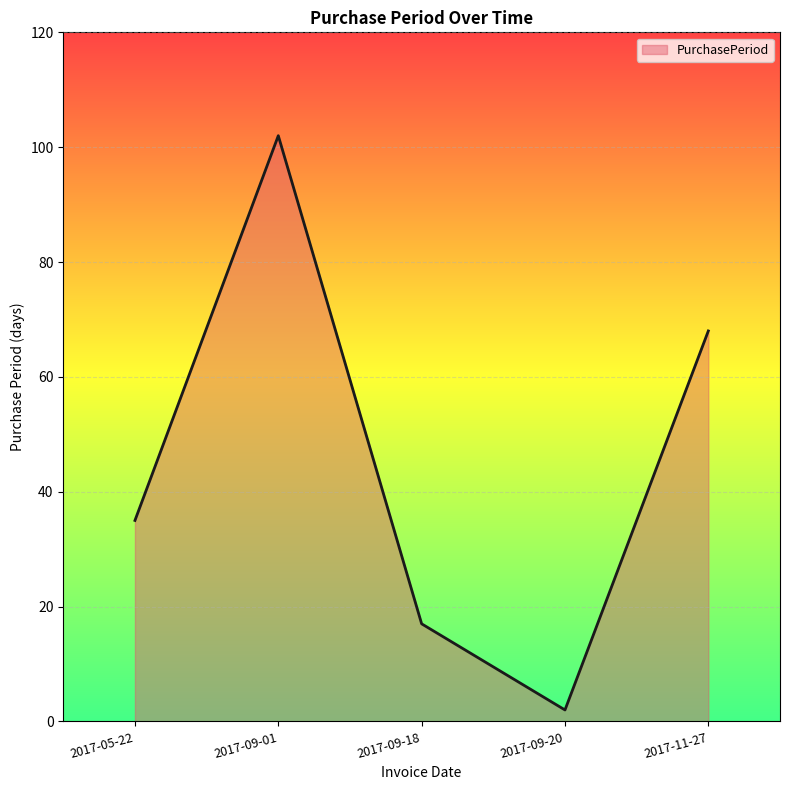

The value at 2017-05-22 is 35. True or false?

True